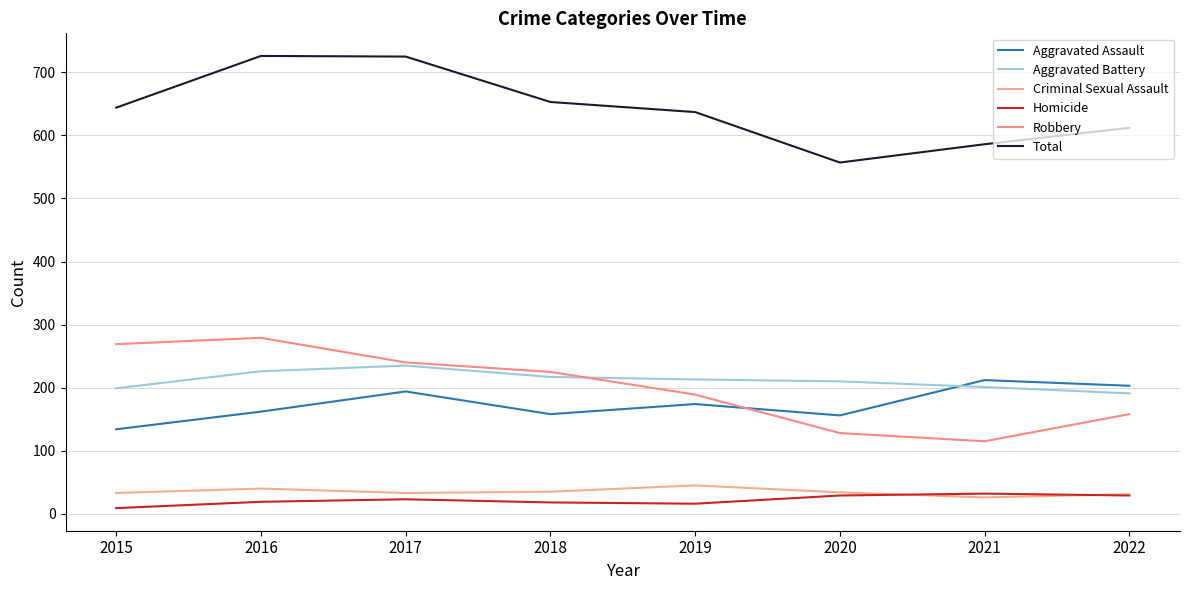

What is the value of the Robbery point at the 7th from the left?

115